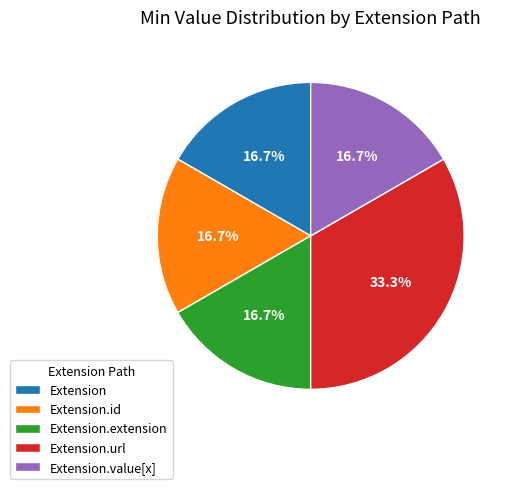

How many segments does this pie chart have?

5